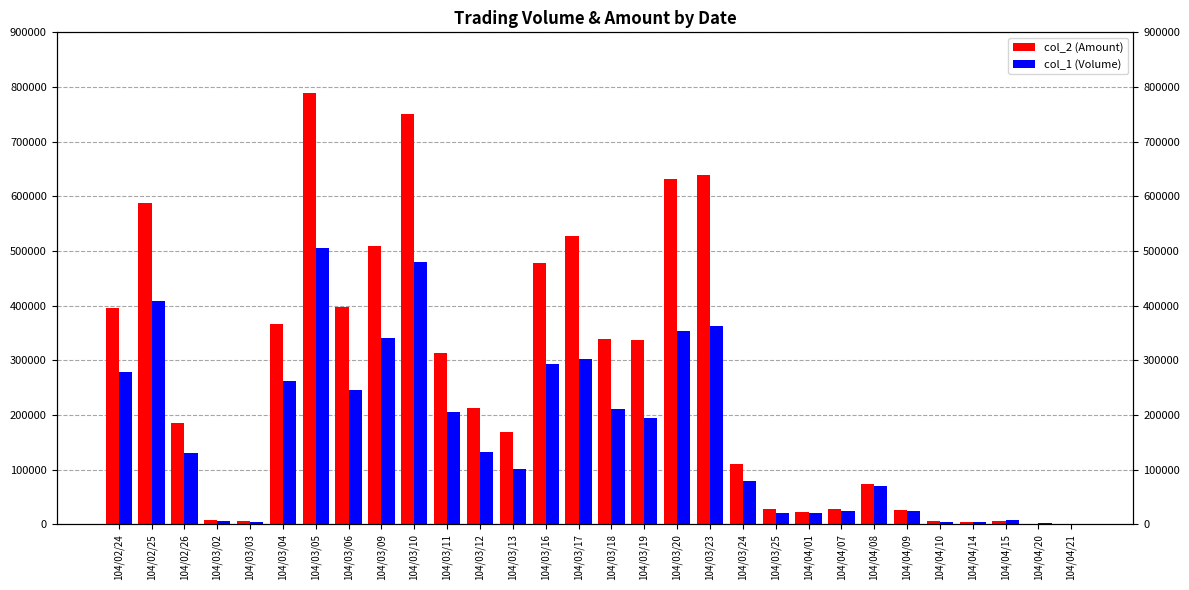

Reading left to right, transcribe all the data shown in this chart.

col_2 (Amount): 395490	588630	185900	8440	5880	366330	788940	398070	508200	750760	313500	212690	168320	478840	527150	338070	338000	632300	639300	110230	27170	22400	27070	72930	25840	5190	3840	6580	1320	670
col_1 (Volume): 278000	408000	130000	6000	4000	262000	506000	246000	340000	480000	206000	132000	102000	293000	303000	210000	195000	354000	362000	79000	21000	20000	24000	70000	25000	5000	4000	7000	2000	1000